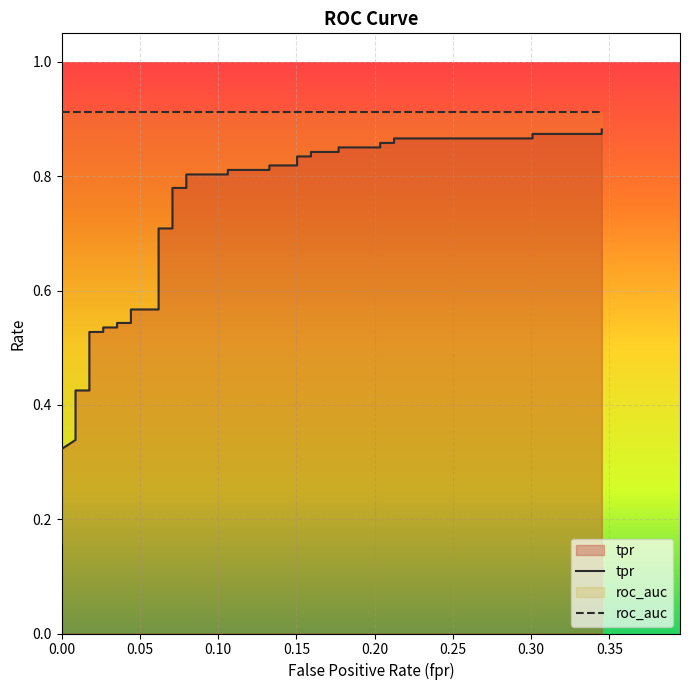

What is the average value?

0.7